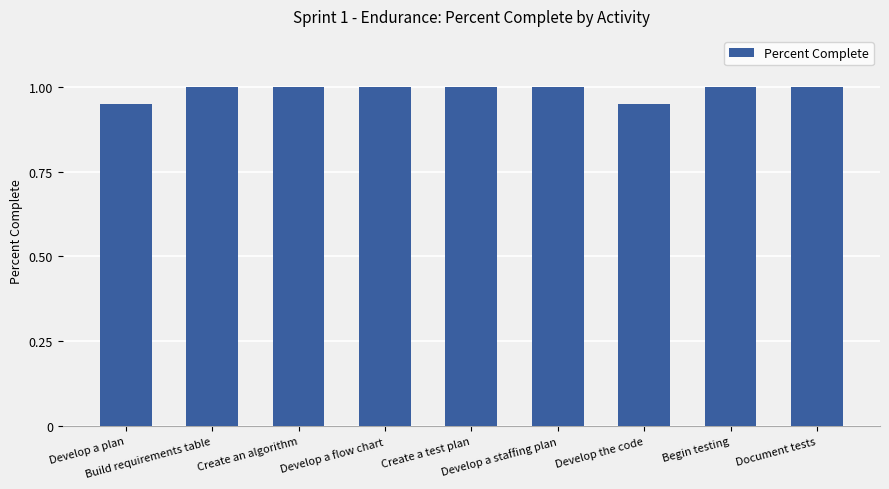

The chart shows a value of 1.7 at Create a test plan. True or false?

False